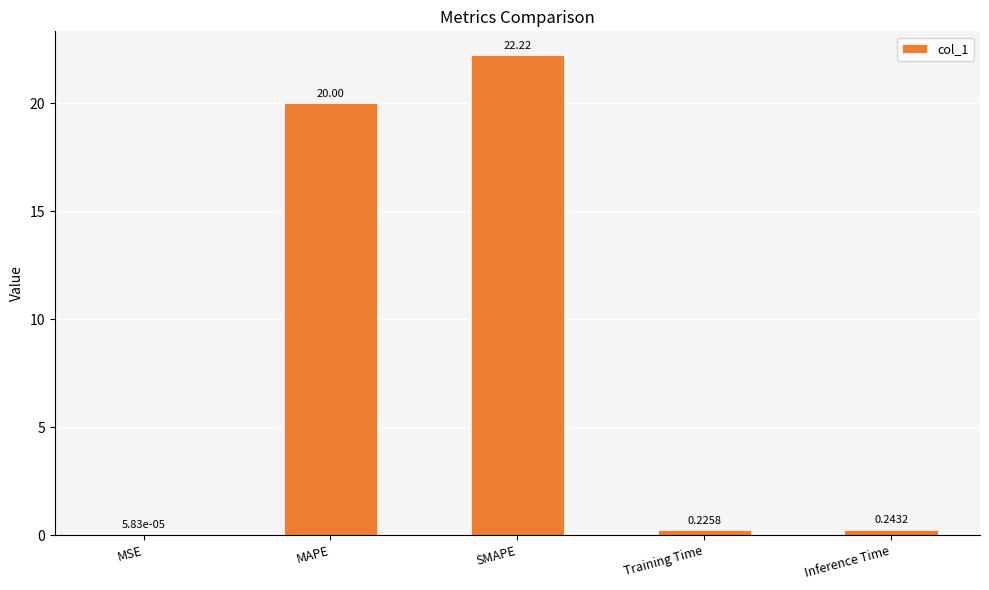

What is the greatest value displayed?

22.2